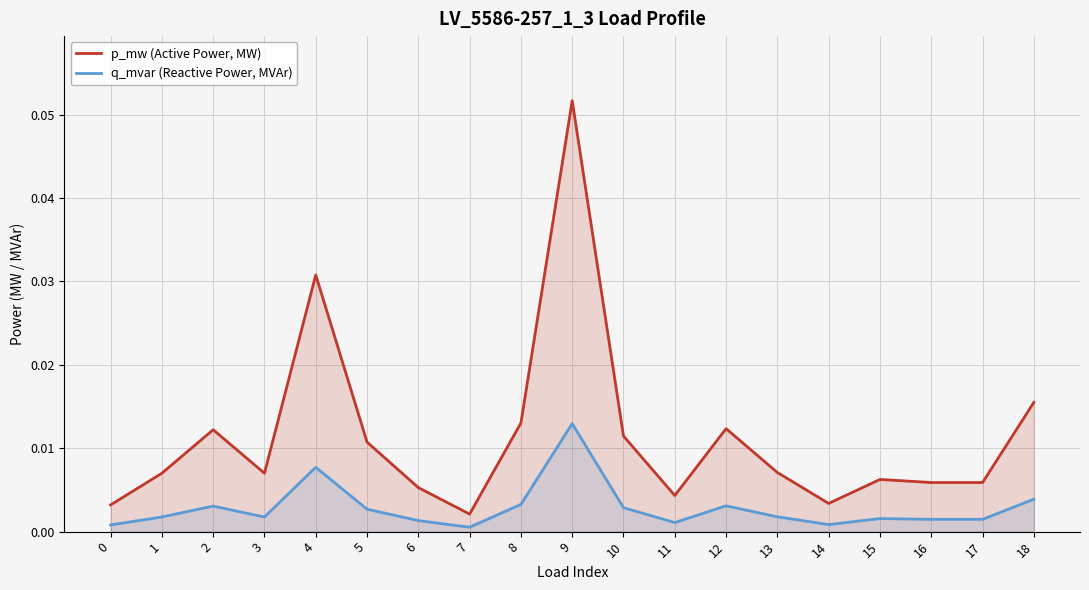

Rank the categories by q_mvar (Reactive Power, MVAr) value from lowest to highest.

7, 0, 14, 11, 6, 17, 16, 15, 1, 3, 13, 5, 10, 2, 12, 8, 18, 4, 9